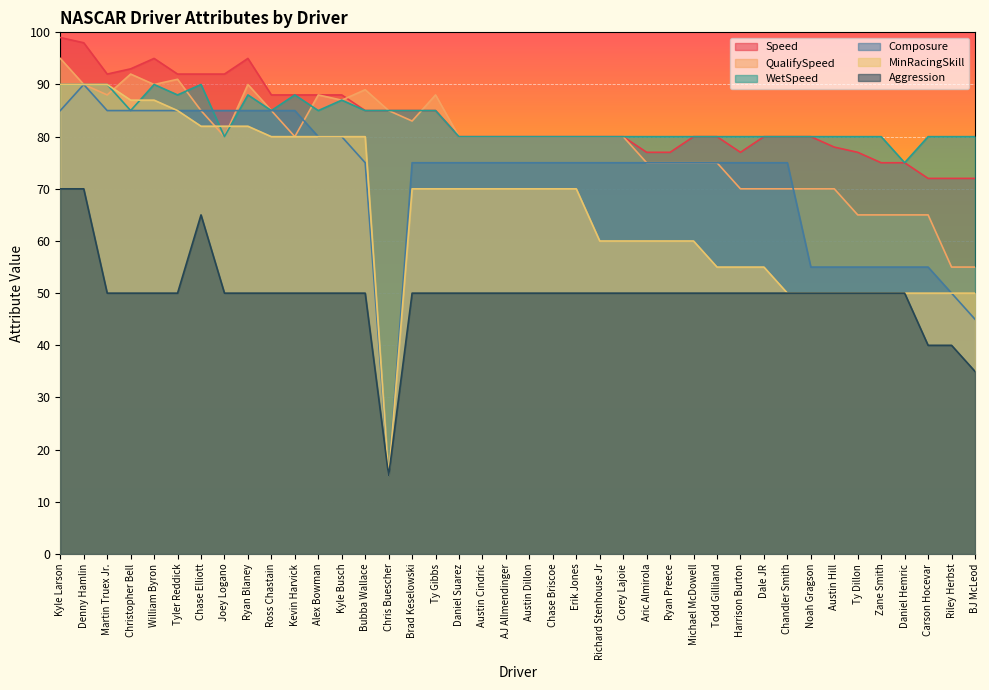

Count the number of data series in this chart.

6